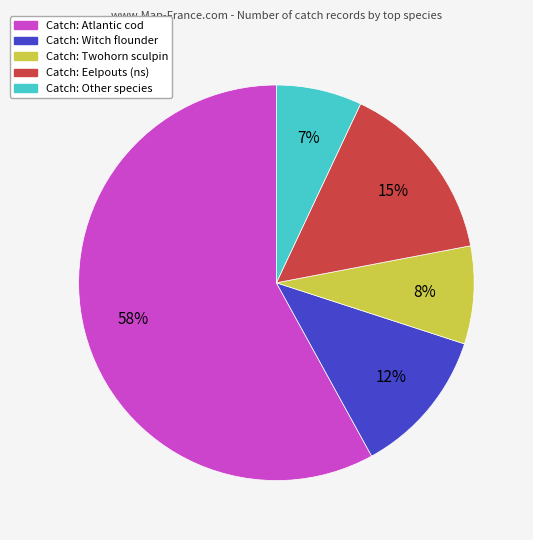

Is there a majority slice in this chart?

Yes